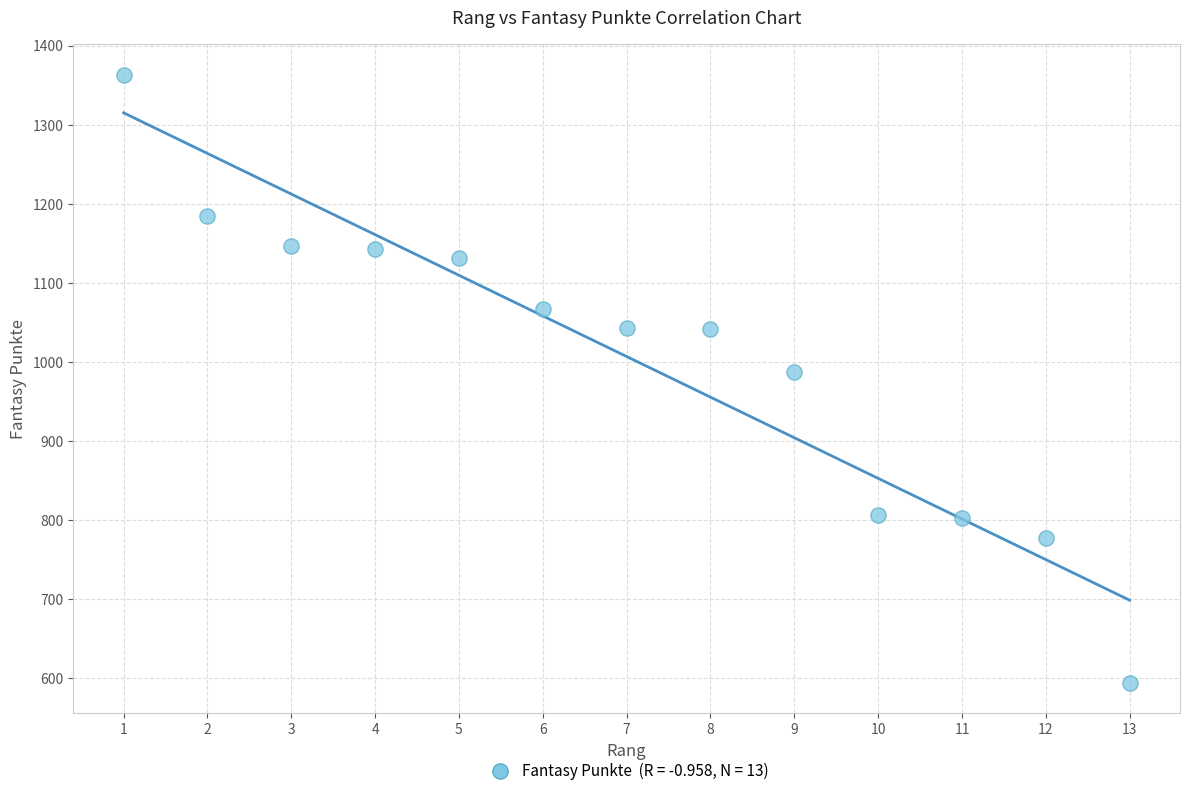

What is the range of X values (max minus min)?

12